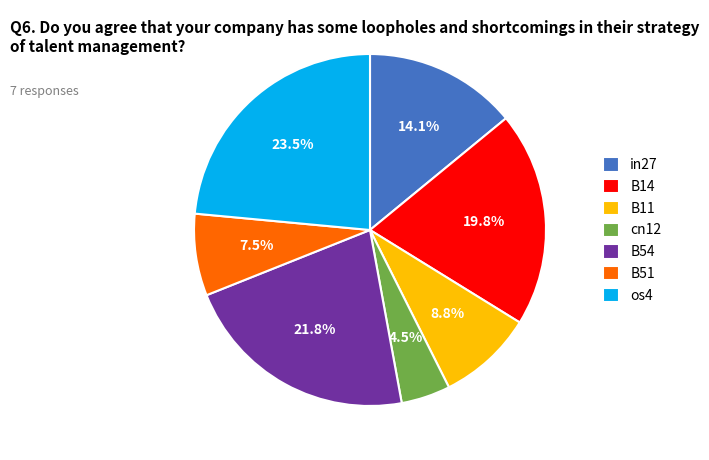

How many slices are in this pie chart?

7